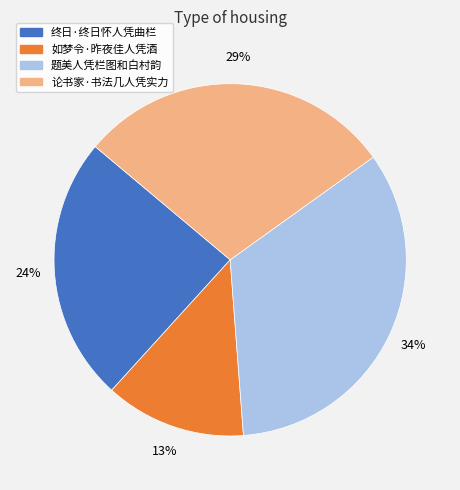

Do 如梦令·昨夜佳人凭酒 and 终日·终日怀人凭曲栏 together represent more than half of the pie?

No